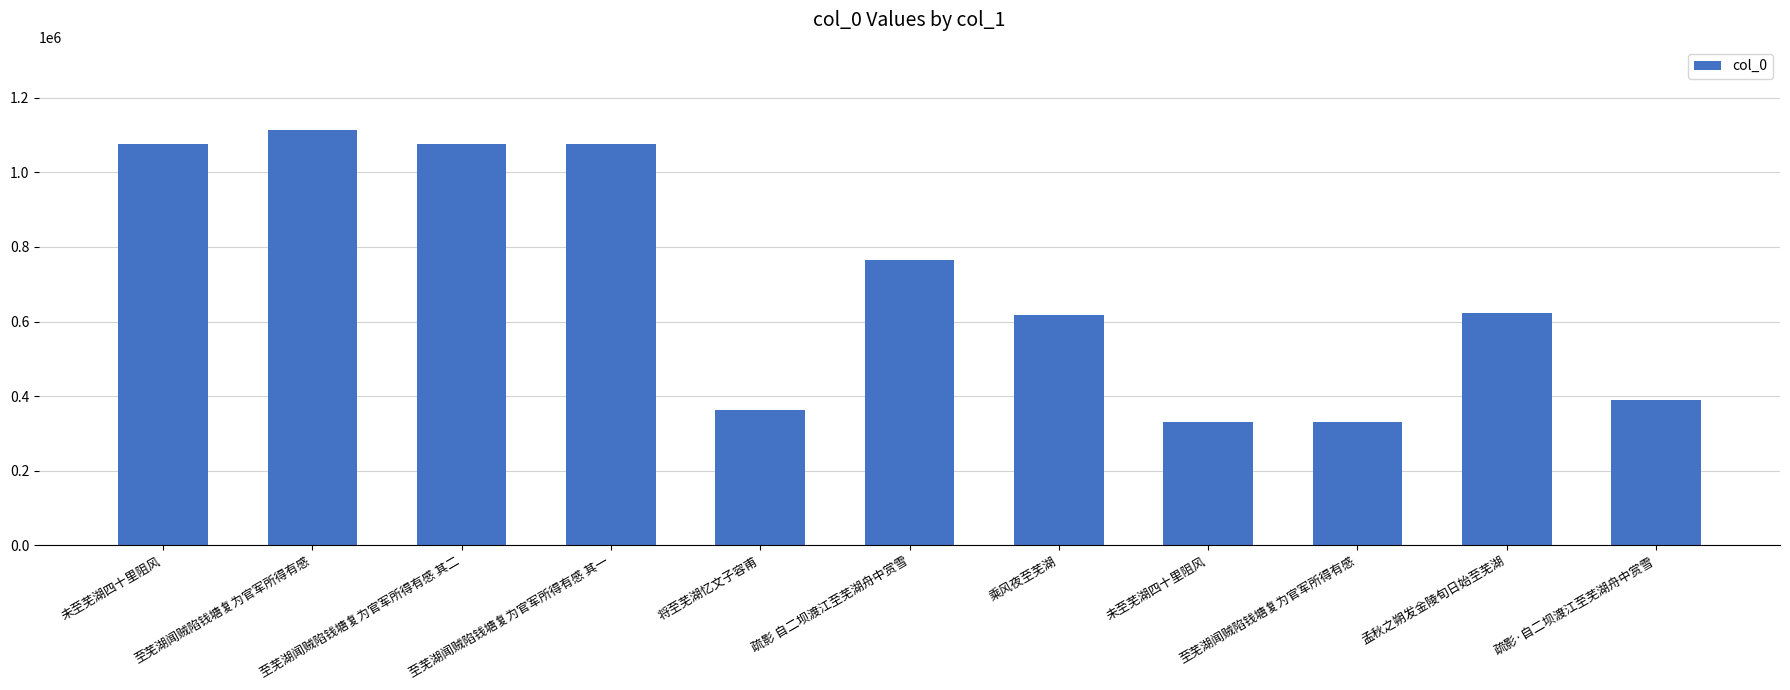

How many series are shown in this chart?

1